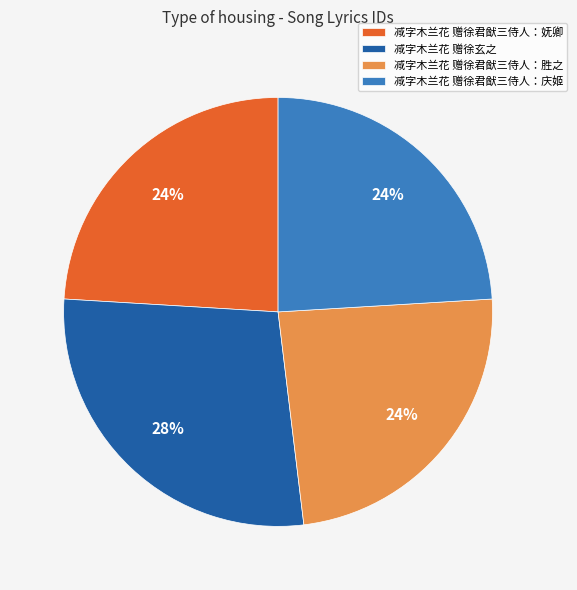

Is the sum of 减字木兰花 赠徐君猷三侍人：庆姬 and 减字木兰花 赠徐君猷三侍人：胜之 greater than half?

No